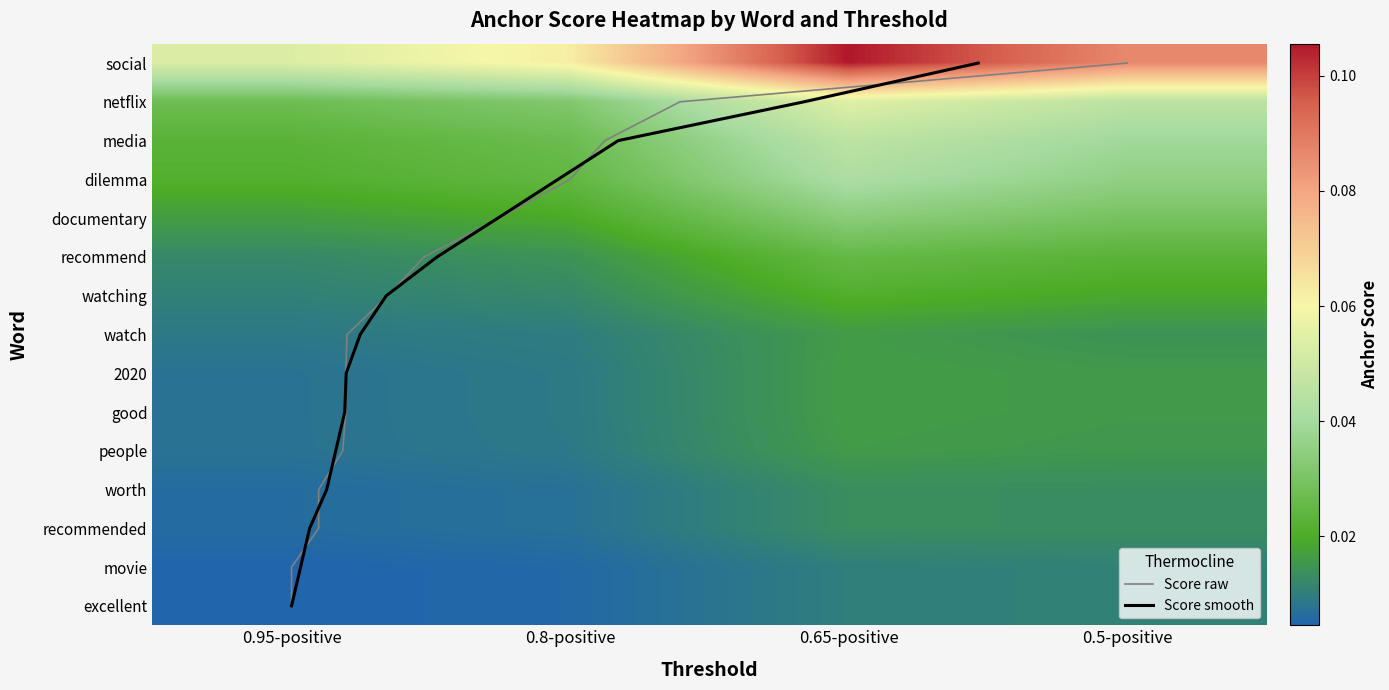

At which label does media reach its peak?

0.65-positive